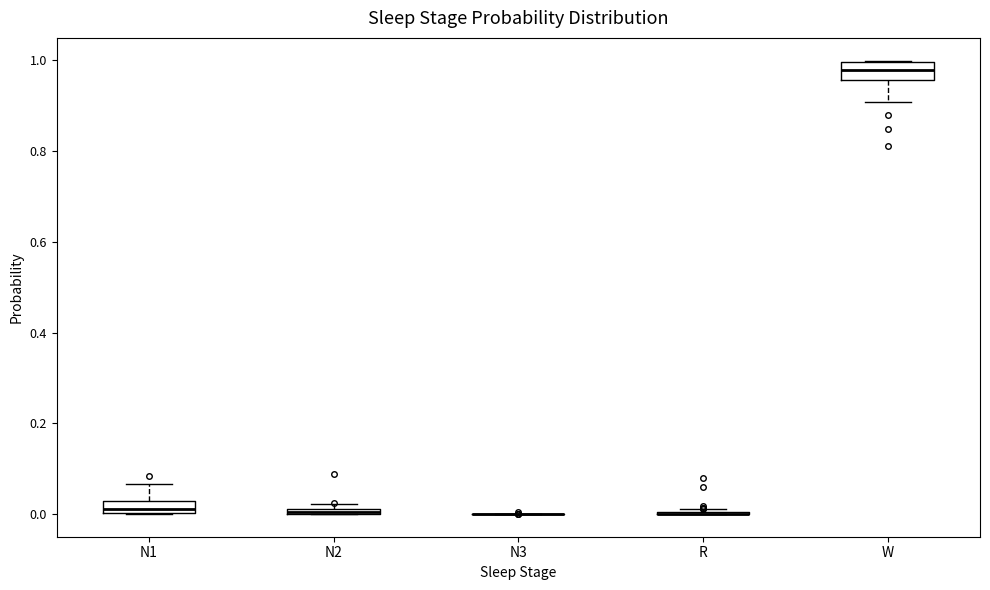

Where is the upper edge of the box for N1 on the y-axis? The values are not printed on the chart, so give them approximately, as read against the axis.

0.02